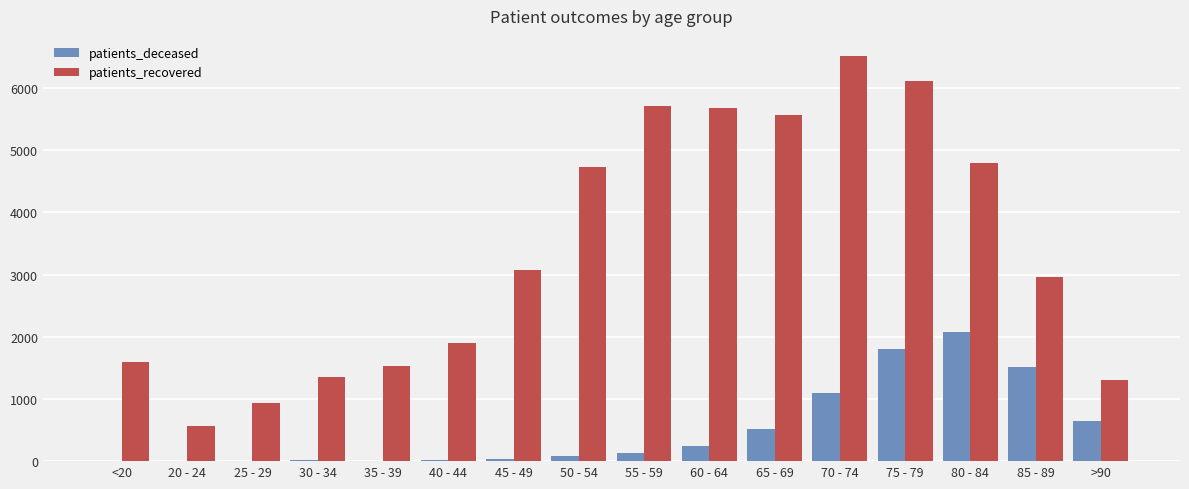

Is the value of patients_deceased at 55 - 59 greater than the value of patients_recovered at 40 - 44?

No